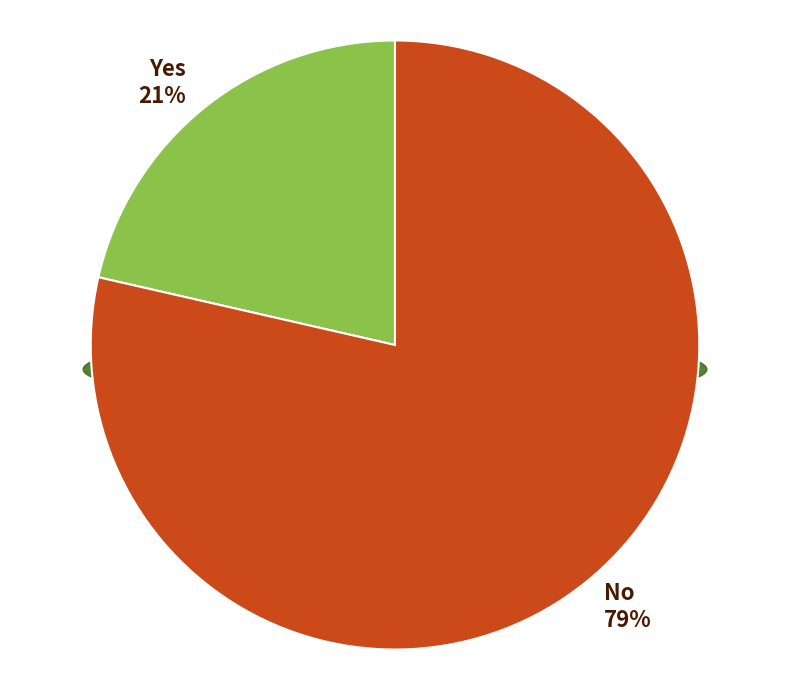

The Partial slice represents 22% of the pie. True or false?

False